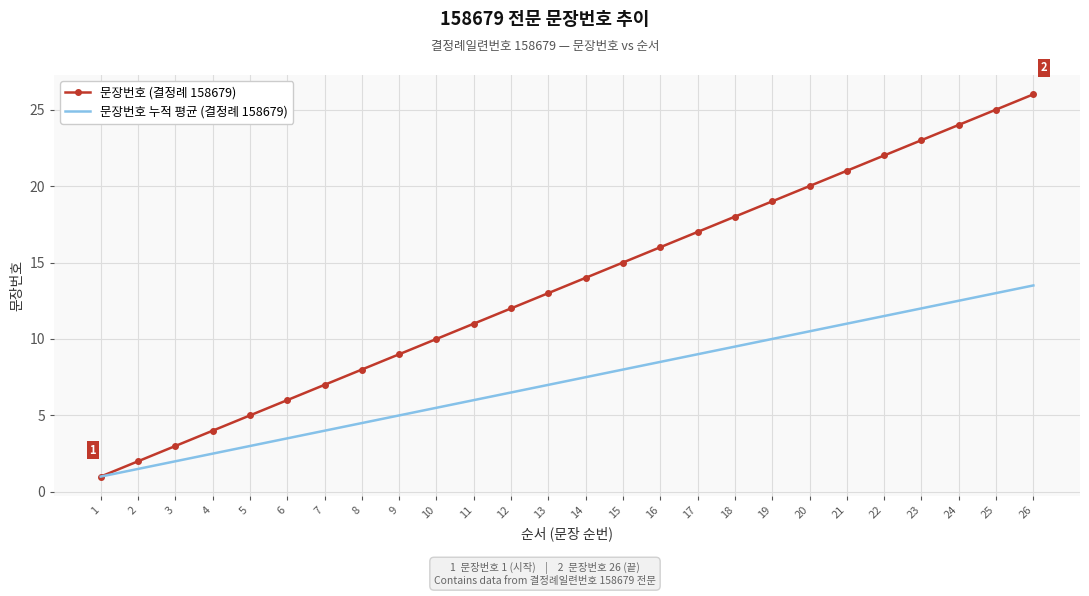

What is the maximum value shown in the chart?

26.0